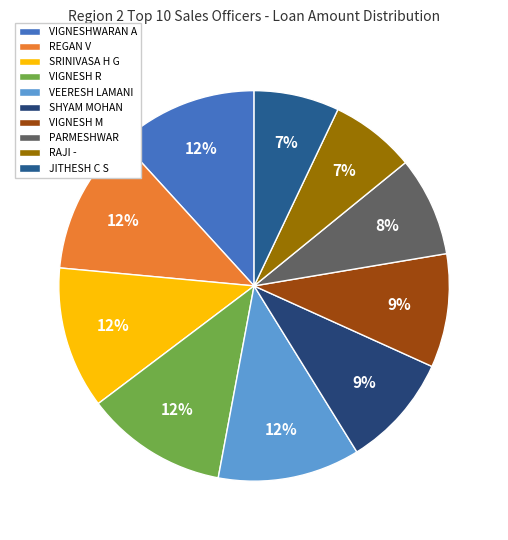

To the nearest percent, what portion does SHYAM MOHAN represent?

9%